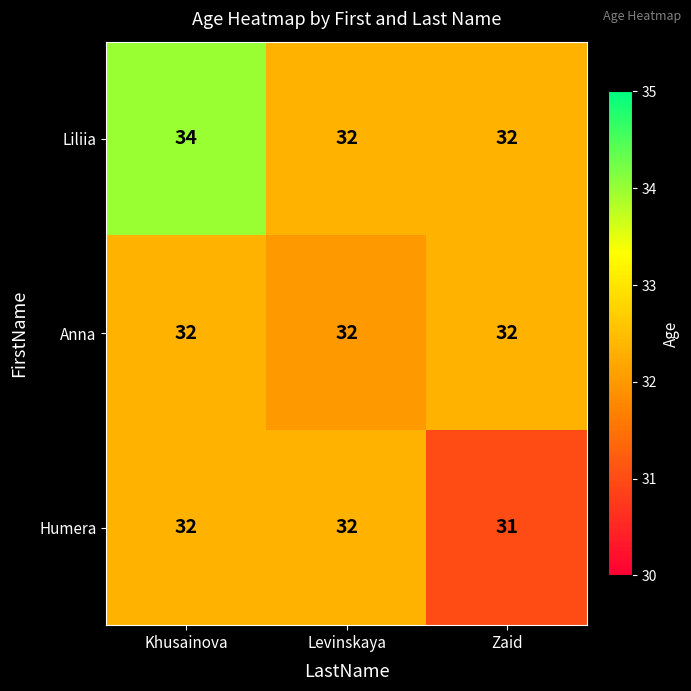

The Liliia series shows 32 at Zaid. True or false?

True